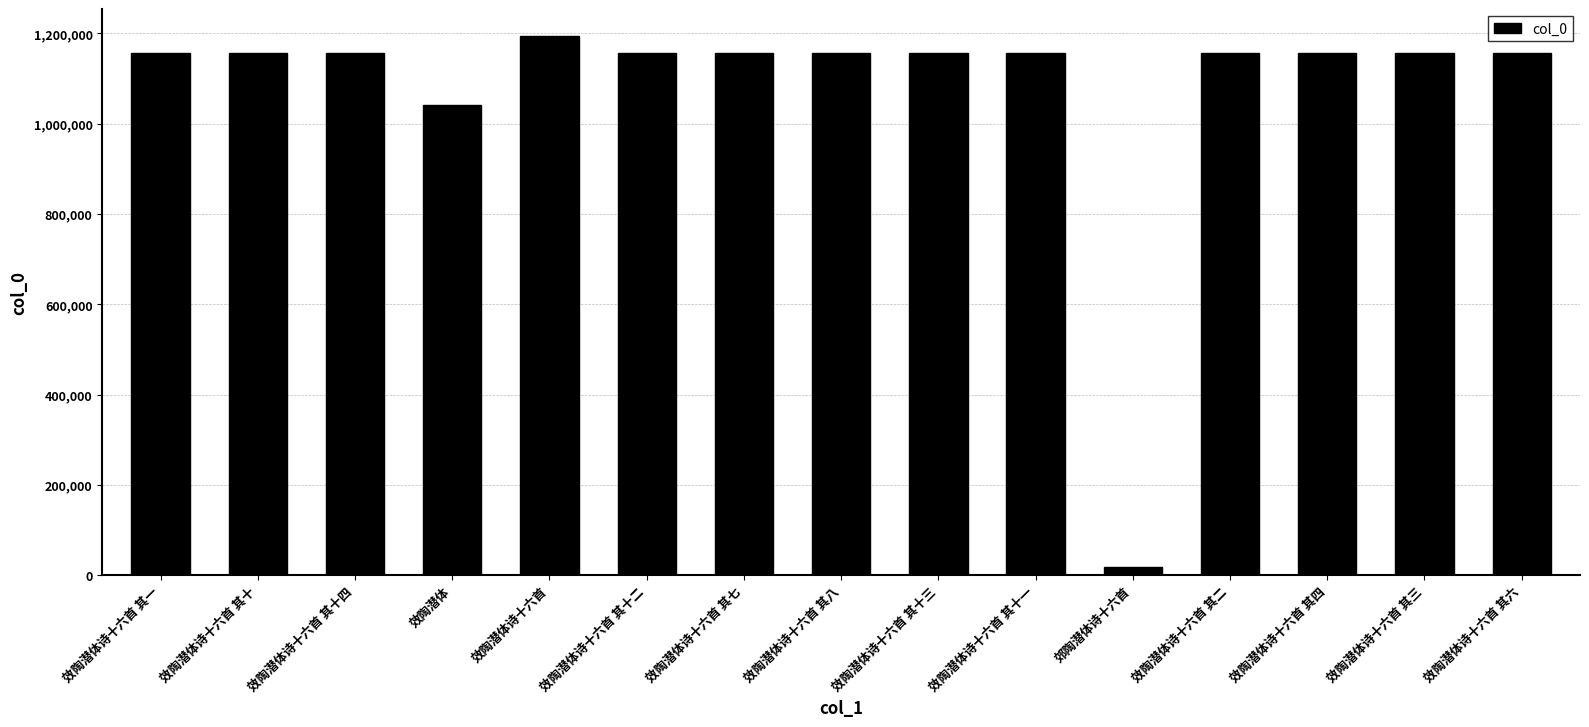

At which label is the value closest to 605675?

效陶潜体